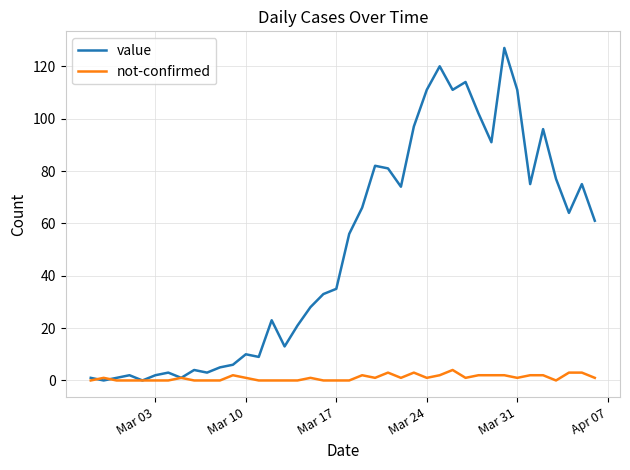

Which series has the largest total across all categories?

value